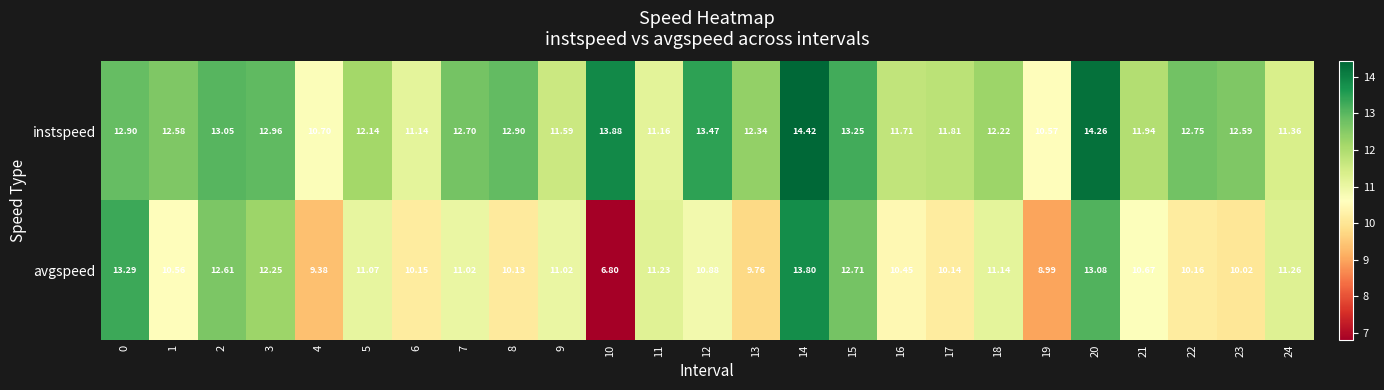

Which series has the largest total across all categories?

instspeed